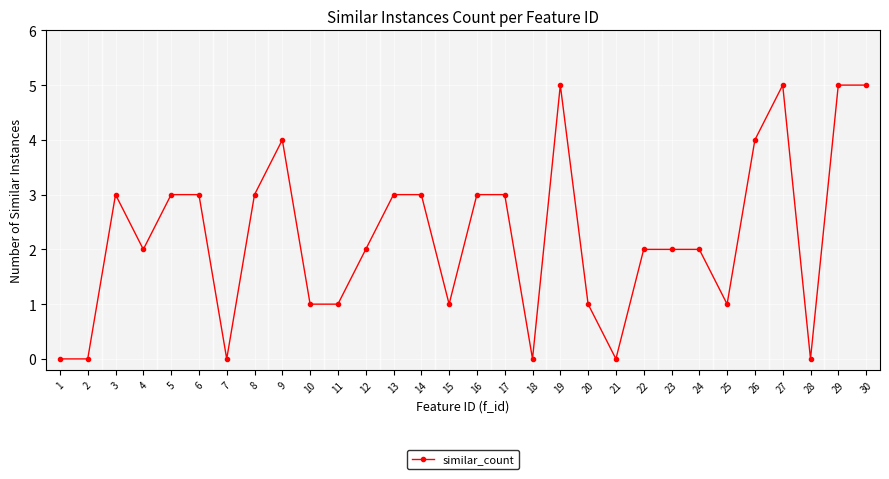

The chart shows a value of 5 at 5. True or false?

False